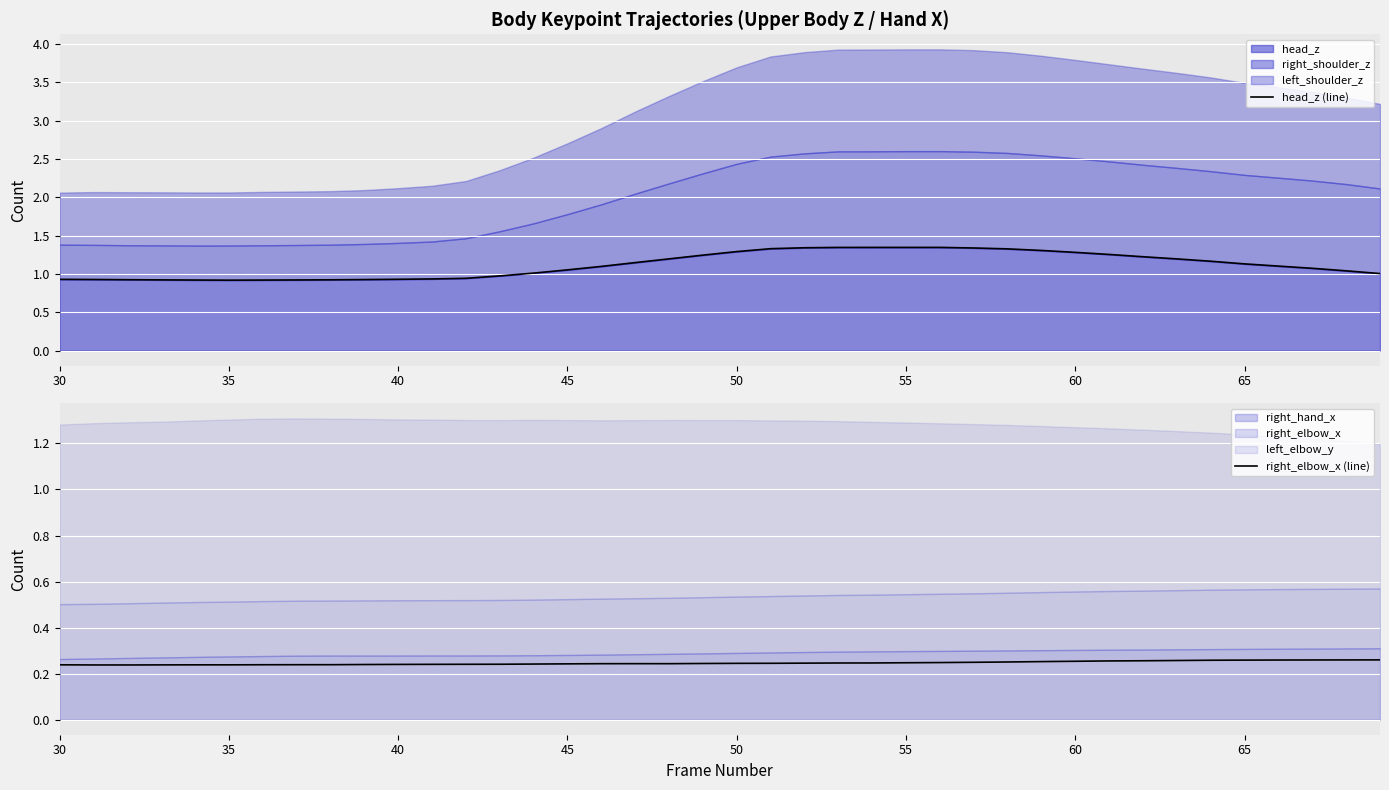

Does the chart display data point markers on the line(s)?

No